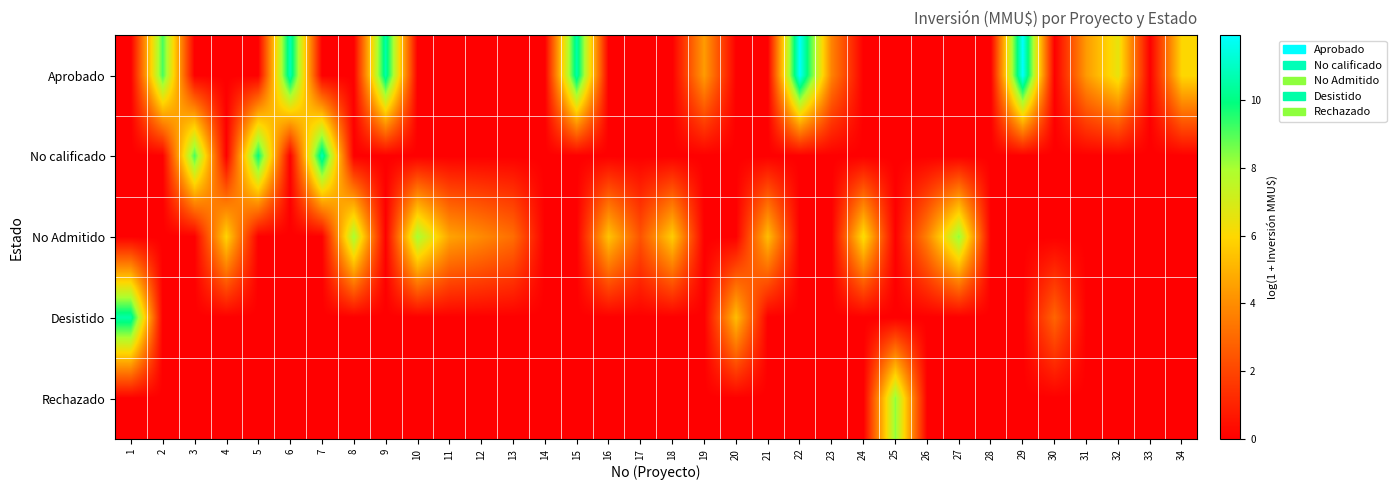

Reading left to right, extract all data points from this chart.

Aprobado: 1=0.0	2=9.1	3=0.0	4=0.0	5=0.0	6=10.8	7=0.0	8=0.0	9=10.6	10=0.0	11=0.0	12=0.0	13=0.0	14=0.0	15=10.6	16=0.0	17=0.0	18=0.0	19=4.4	20=0.0	21=0.0	22=11.8	23=3.7	24=0.0	25=0.0	26=0.0	27=0.0	28=0.0	29=11.9	30=0.0	31=4.4	32=6.6	33=0.0	34=6.0
No calificado: 1=0.0	2=0.0	3=9.1	4=0.0	5=9.9	6=0.0	7=10.8	8=0.0	9=0.0	10=0.0	11=0.0	12=0.0	13=0.0	14=0.0	15=0.0	16=0.0	17=0.0	18=0.0	19=0.0	20=0.0	21=0.0	22=0.0	23=0.0	24=0.0	25=0.0	26=0.0	27=0.0	28=0.0	29=0.0	30=0.0	31=0.0	32=0.0	33=0.0	34=0.0
No Admitido: 1=0.0	2=0.0	3=0.0	4=5.9	5=0.0	6=0.0	7=0.0	8=8.1	9=0.0	10=8.1	11=4.6	12=3.9	13=3.1	14=0.0	15=0.0	16=5.5	17=2.4	18=5.7	19=0.0	20=0.0	21=5.3	22=0.0	23=0.0	24=6.2	25=0.0	26=3.7	27=8.3	28=0.0	29=0.0	30=0.0	31=0.0	32=0.0	33=0.0	34=0.0
Desistido: 1=10.6	2=0.0	3=0.0	4=0.0	5=0.0	6=0.0	7=0.0	8=0.0	9=0.0	10=0.0	11=0.0	12=0.0	13=0.0	14=0.0	15=0.0	16=0.0	17=0.0	18=0.0	19=0.0	20=5.3	21=0.0	22=0.0	23=0.0	24=0.0	25=0.0	26=0.0	27=0.0	28=0.0	29=0.0	30=2.9	31=0.0	32=0.0	33=0.0	34=0.0
Rechazado: 1=0.0	2=0.0	3=0.0	4=0.0	5=0.0	6=0.0	7=0.0	8=0.0	9=0.0	10=0.0	11=0.0	12=0.0	13=0.0	14=0.0	15=0.0	16=0.0	17=0.0	18=0.0	19=0.0	20=0.0	21=0.0	22=0.0	23=0.0	24=0.0	25=8.3	26=0.0	27=0.0	28=0.0	29=0.0	30=0.0	31=0.0	32=0.0	33=0.0	34=0.0